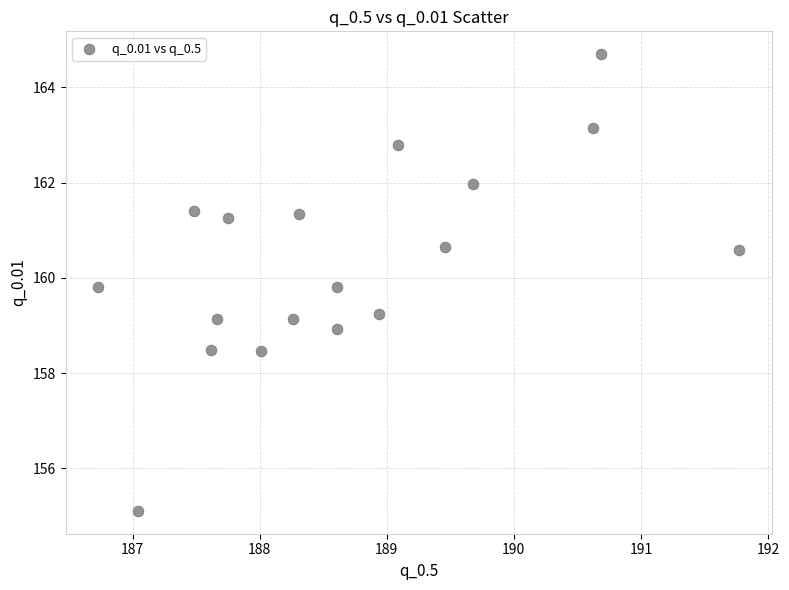

What is the range of Y values (max minus min)?

9.6